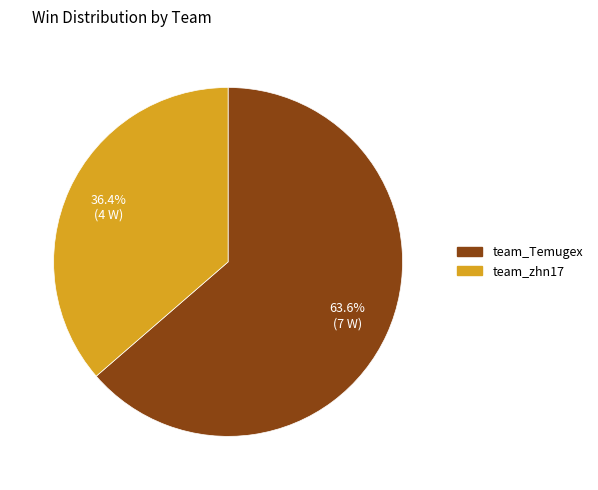

Between team_Temugex and team_zhn17, which is larger?

team_Temugex